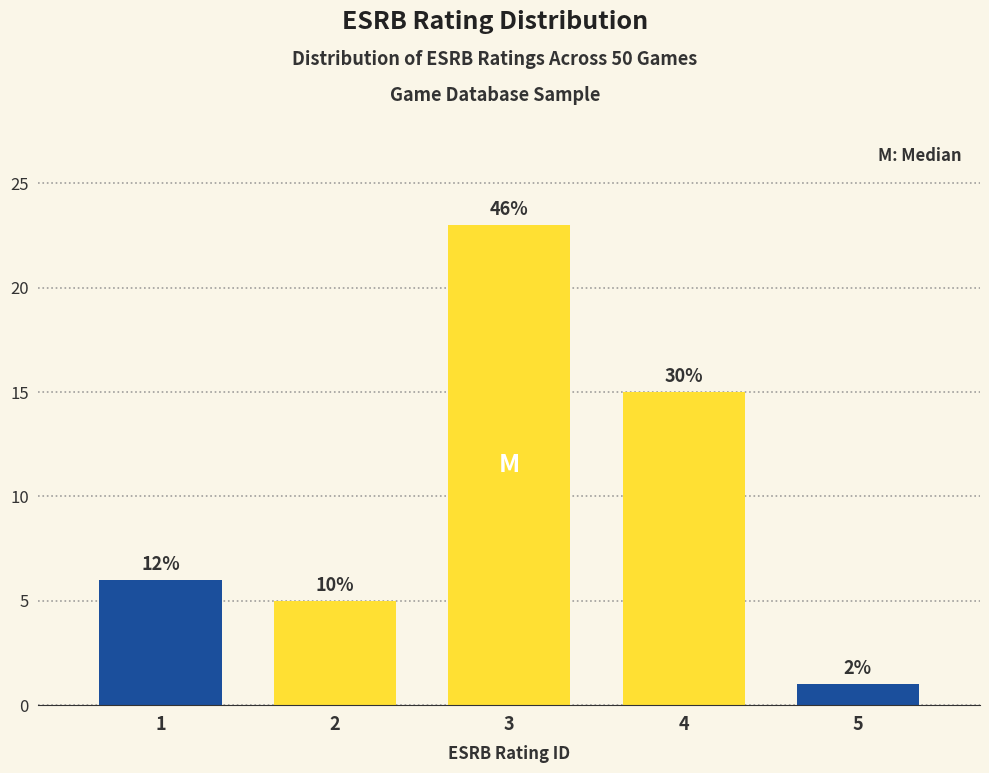

How many bars are there in total?

5